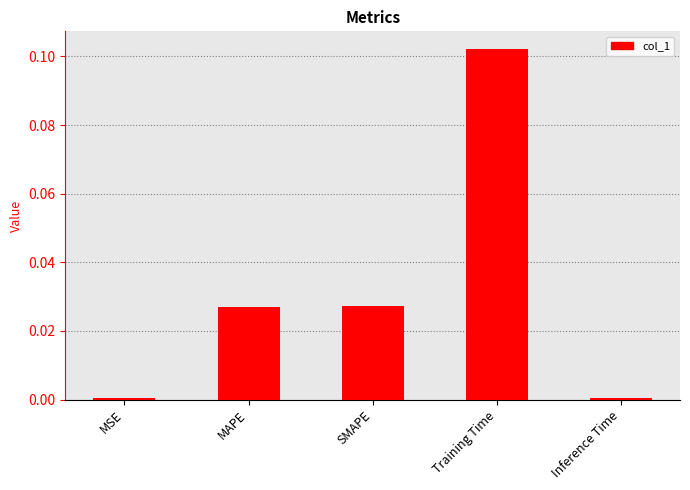

Does the chart contain any negative values?

No